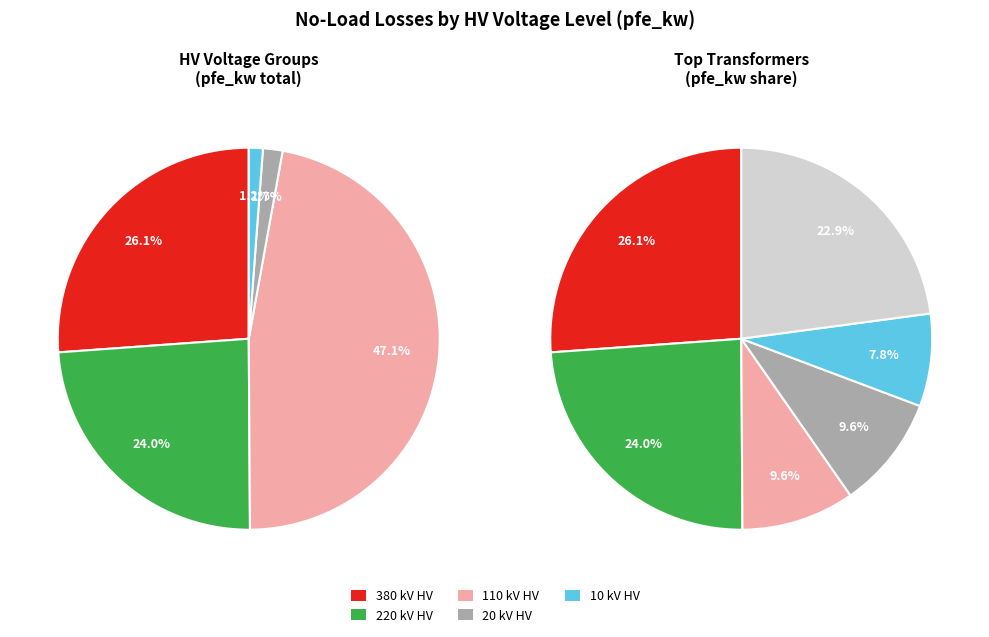

Is there a majority slice in this chart?

No